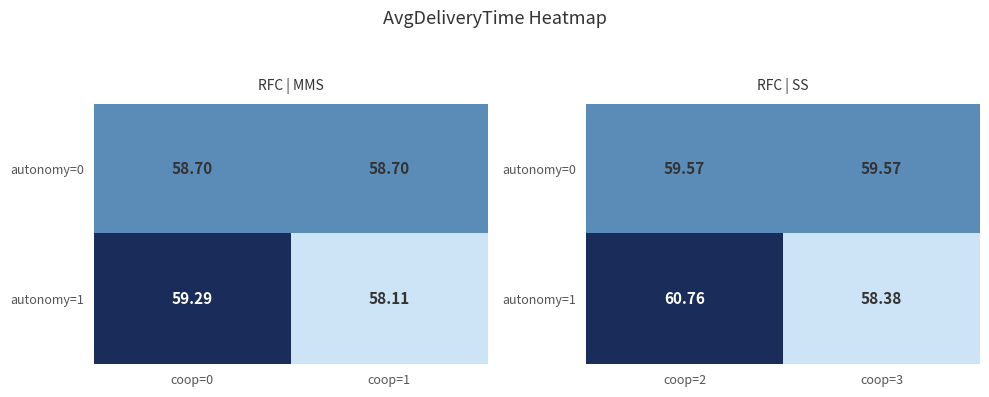

What is the average value of the autonomy=1 series?

59.6